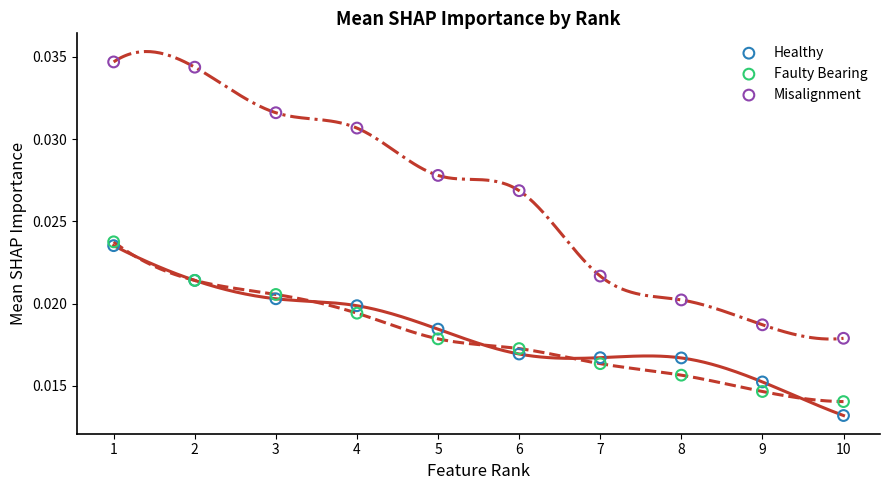

Which series has the widest spread of Y values?

Misalignment